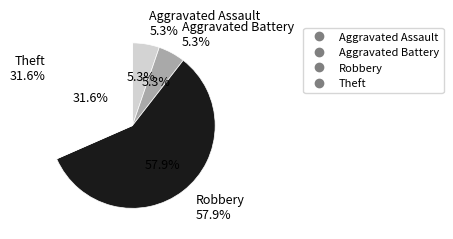

What percentage do Robbery and Aggravated Assault together represent?

63.2%